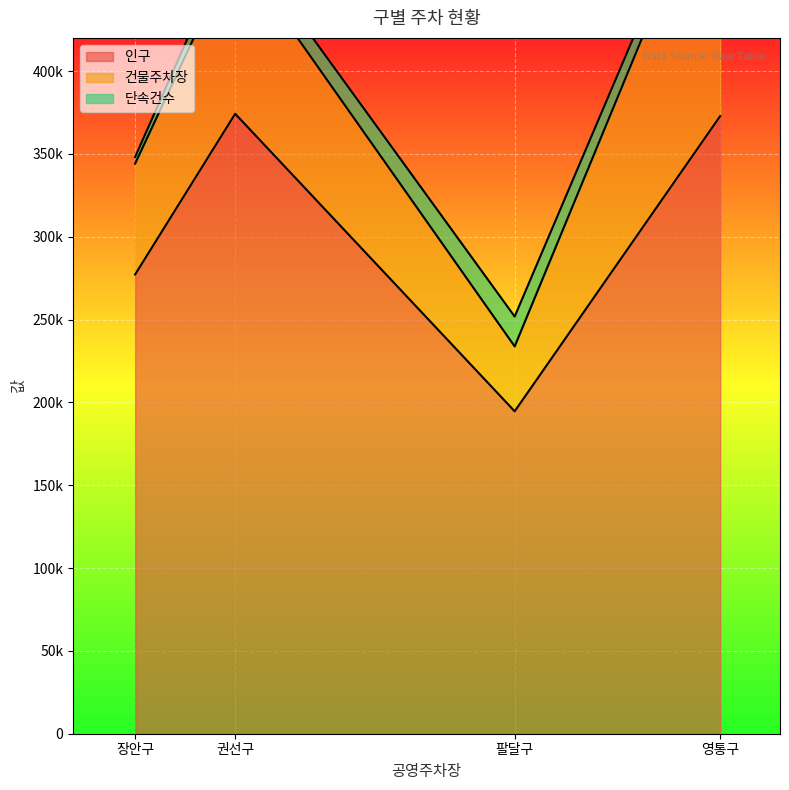

What is the sum of the 단속건수 values at 권선구 and 장안구?

15141